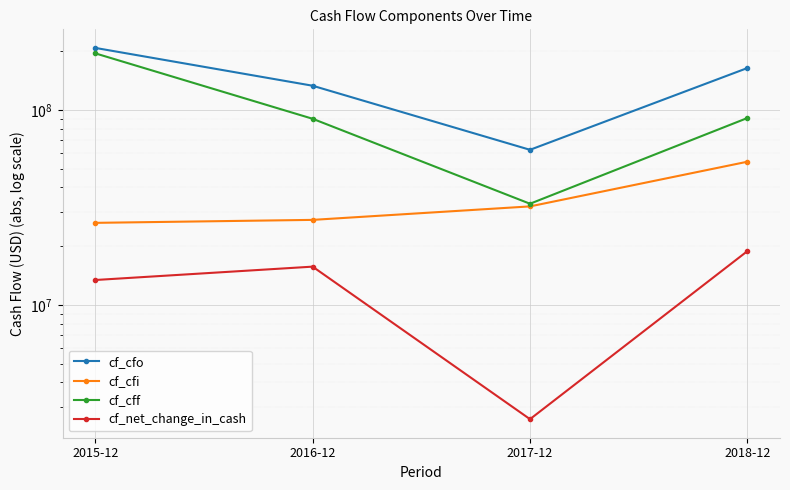

At which label does cf_net_change_in_cash reach its peak?

2018-12